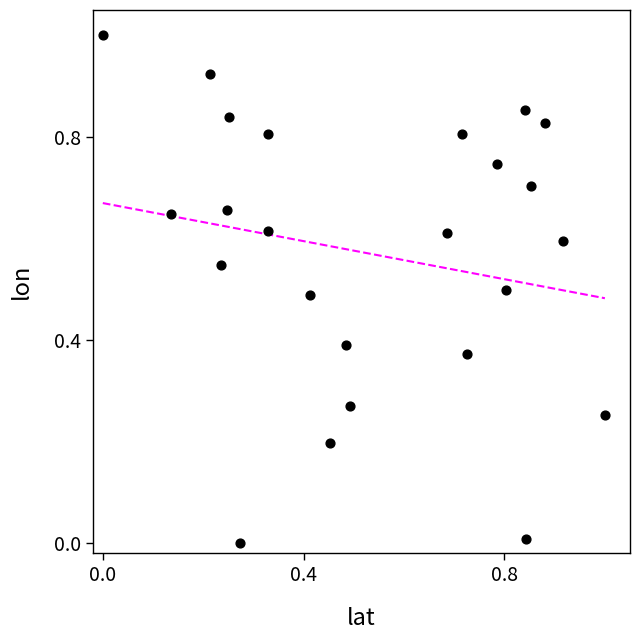

What is the range of Y values (max minus min)?

1.0